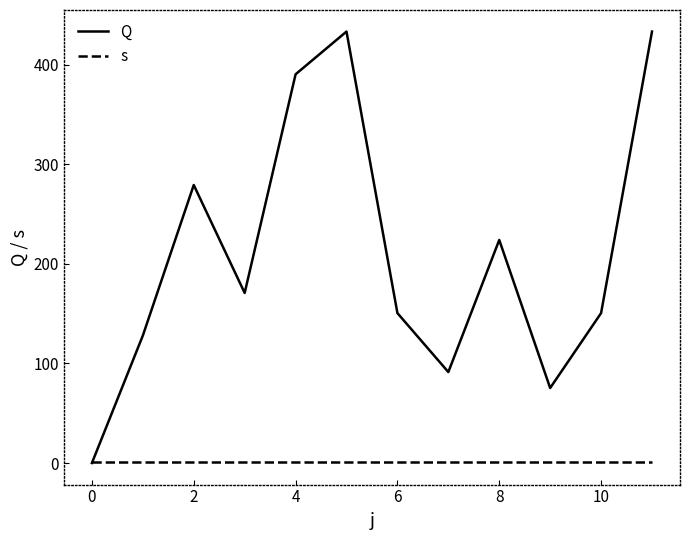

Which series has the largest range (max minus min)?

Q